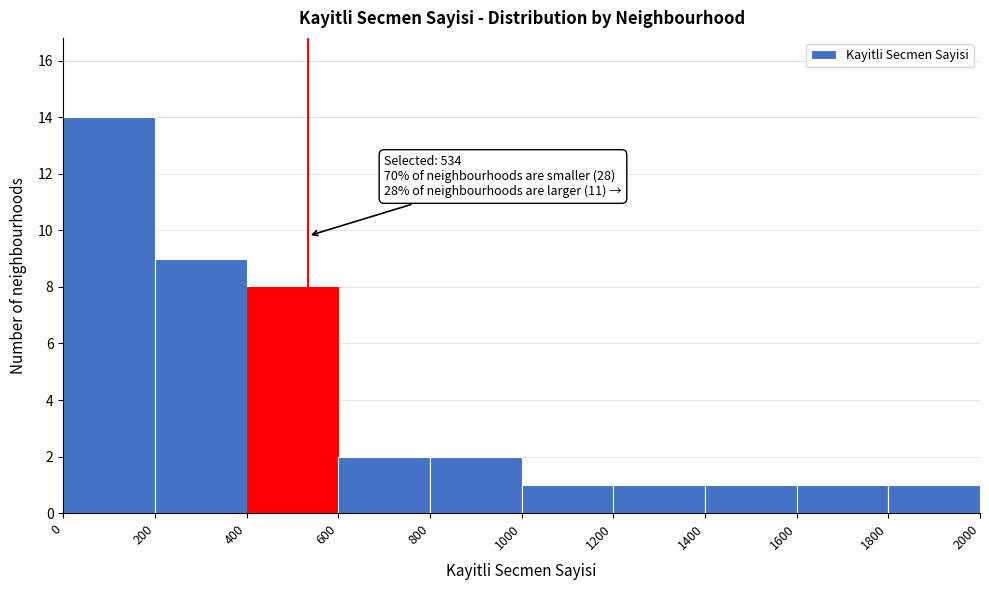

Over which range of the x-axis is the bar tallest?

0 to 200